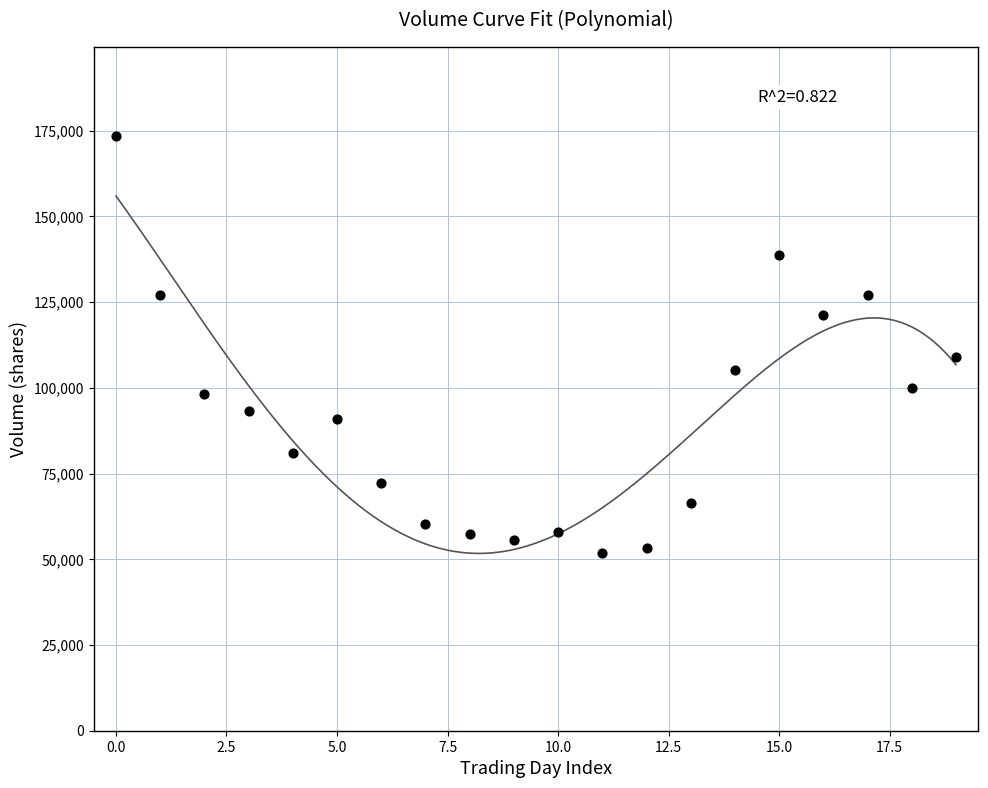

What is the range of Y values (max minus min)?

121560